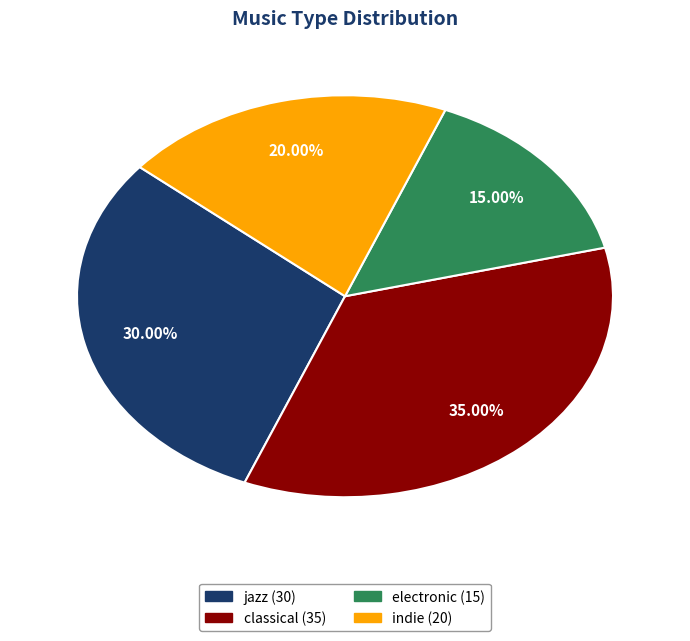

Does electronic represent more than half of the total?

No